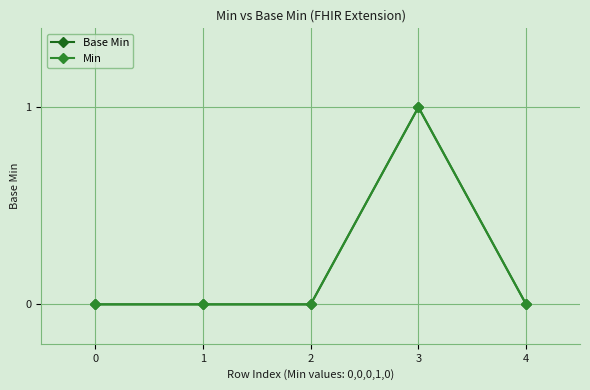

True or false: Min and Base Min cross at least once.

False